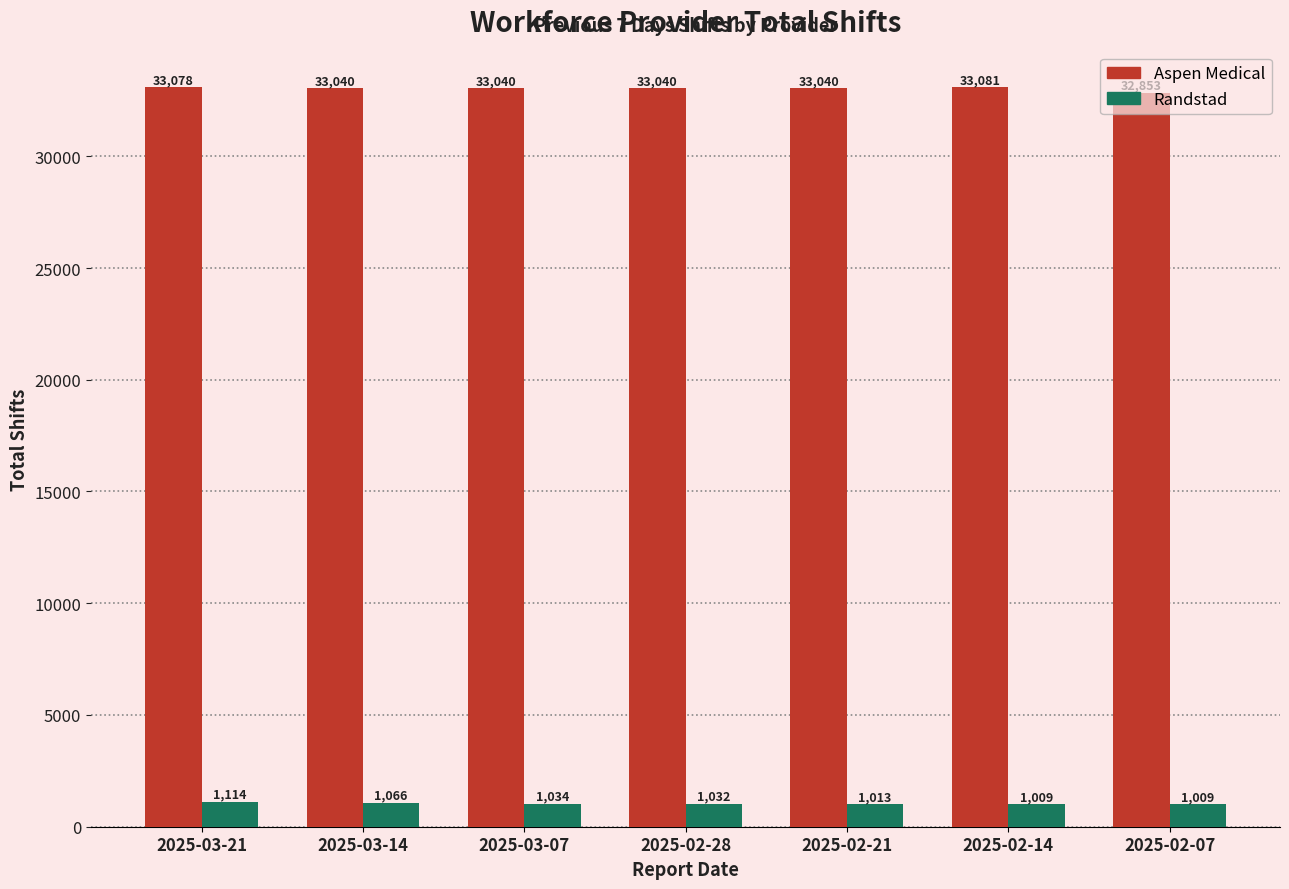

What are all the series names shown in the legend?

Aspen Medical, Randstad